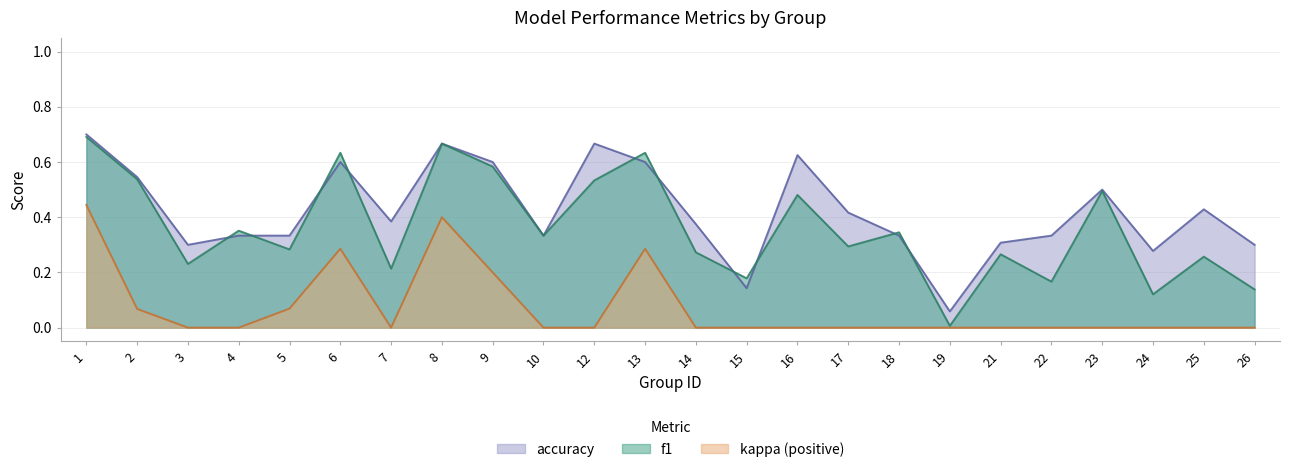

How many times do f1 and accuracy cross each other?

10